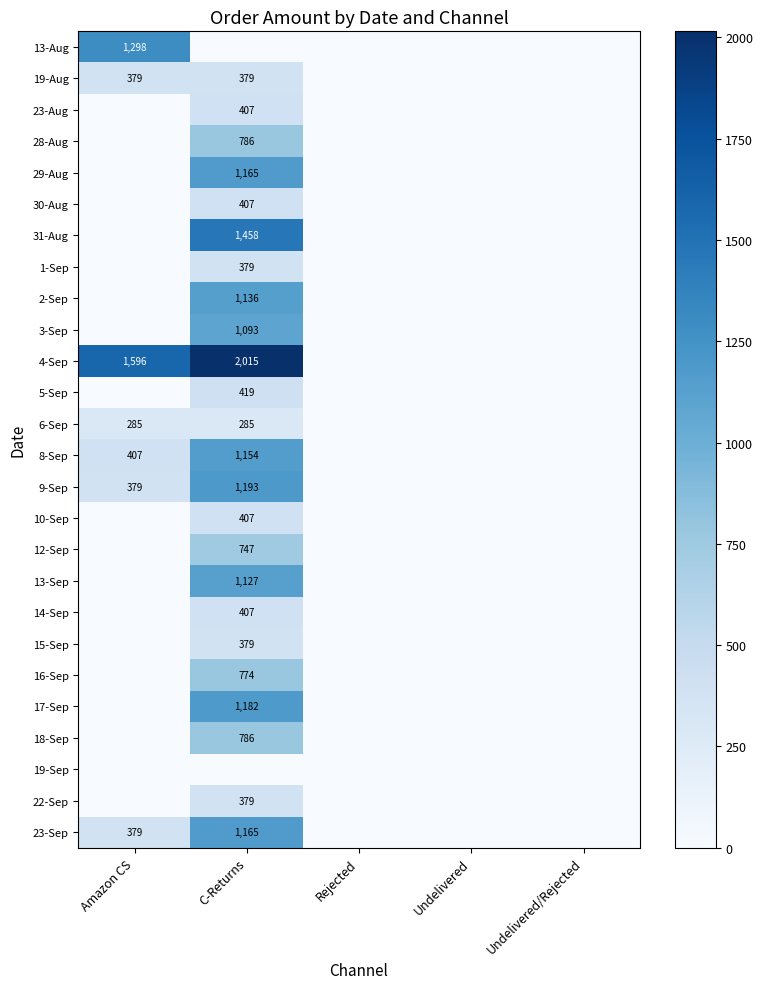

Is it true that 18-Sep equals 786 at C-Returns?

True